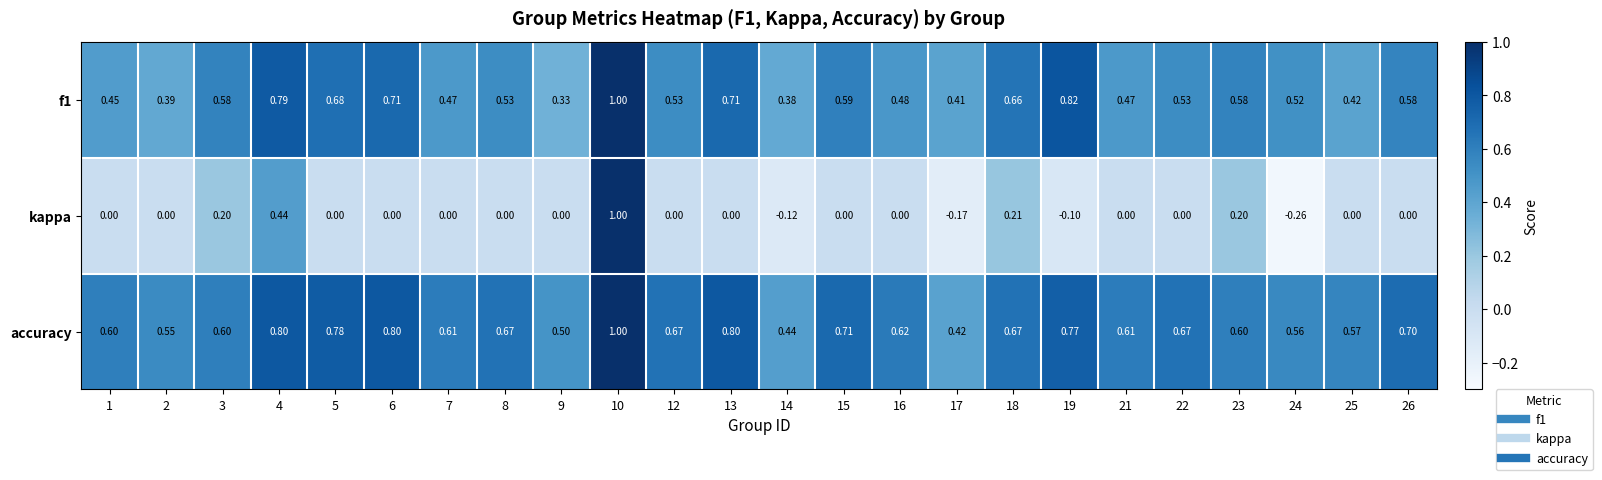

What is the spread (max minus min) of values at 26?

0.7